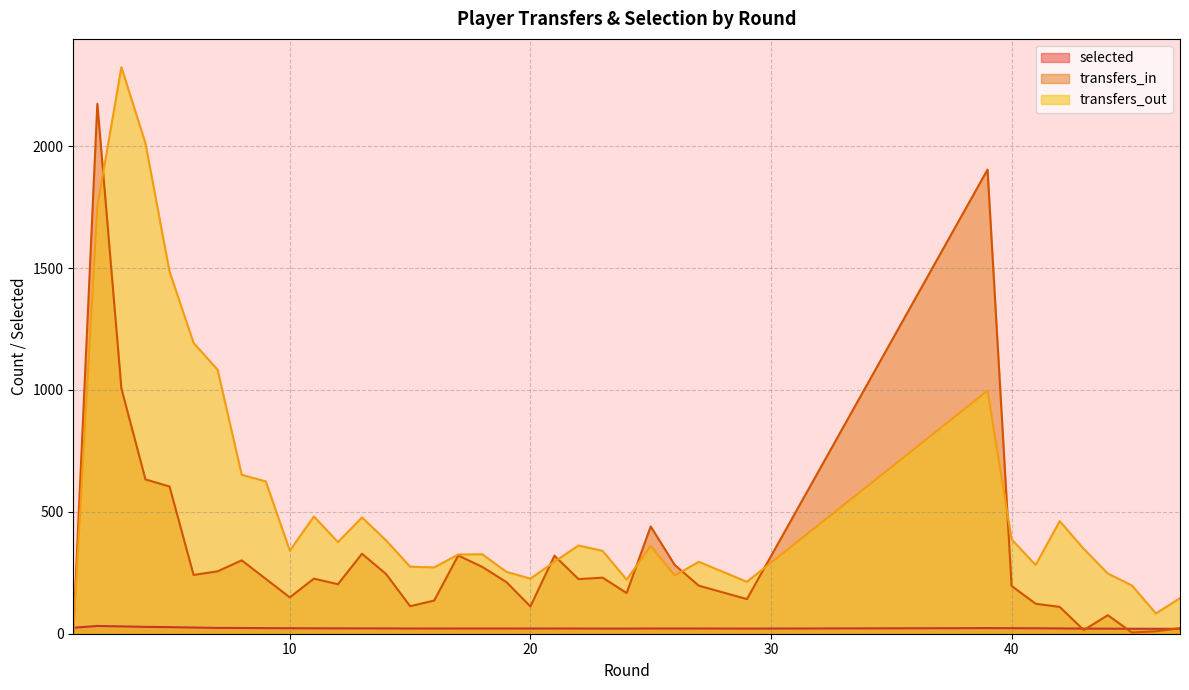

Which series changed the most between 18 and 45?

transfers_in